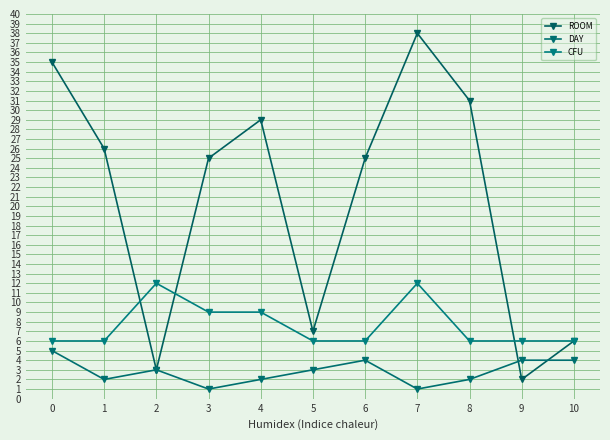

How many intersections are there between ROOM and DAY?

2